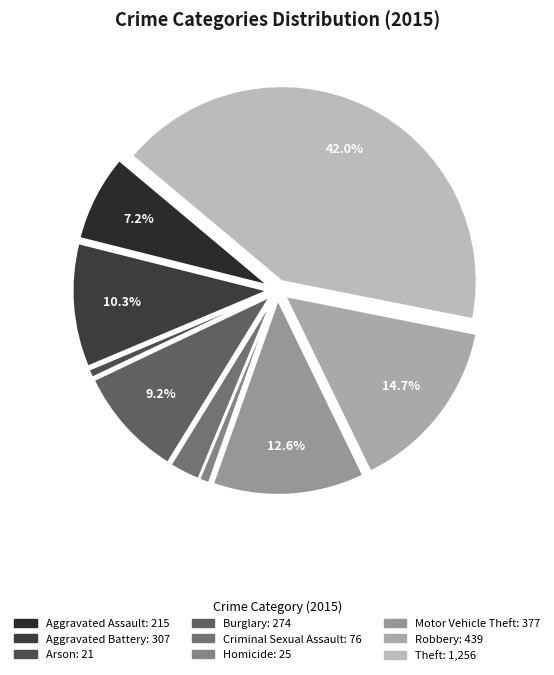

Is there a majority slice in this chart?

No